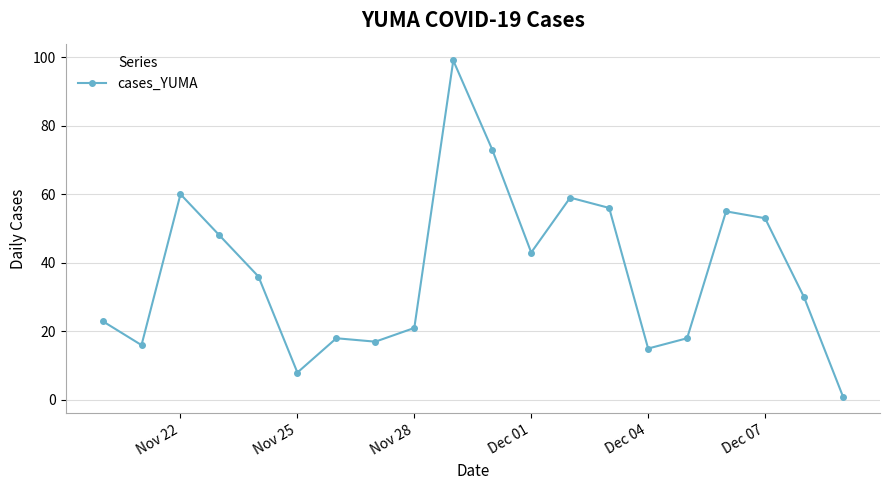

What is the value of the 11th point from the left?

73